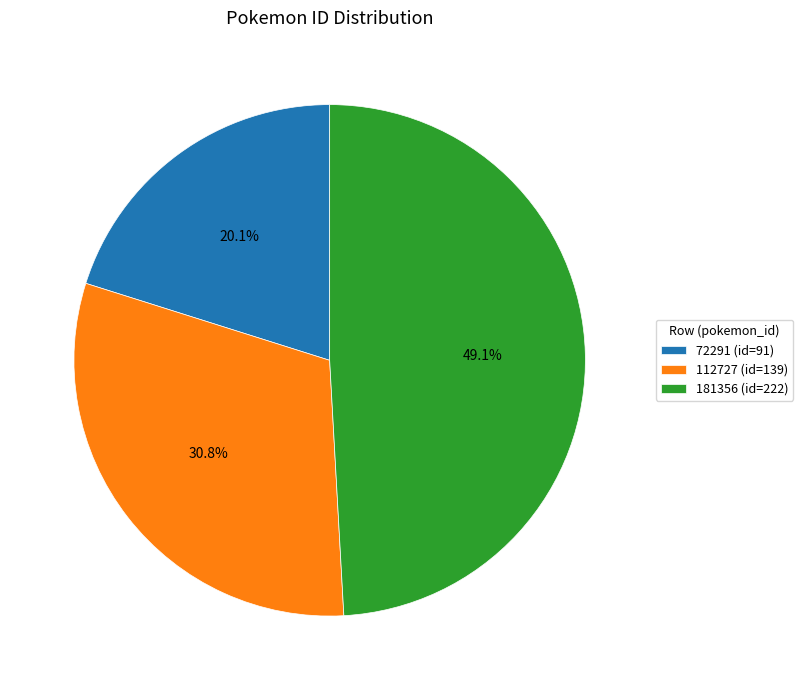

To the nearest percent, what is the difference between the largest and smallest slice percentages?

29%